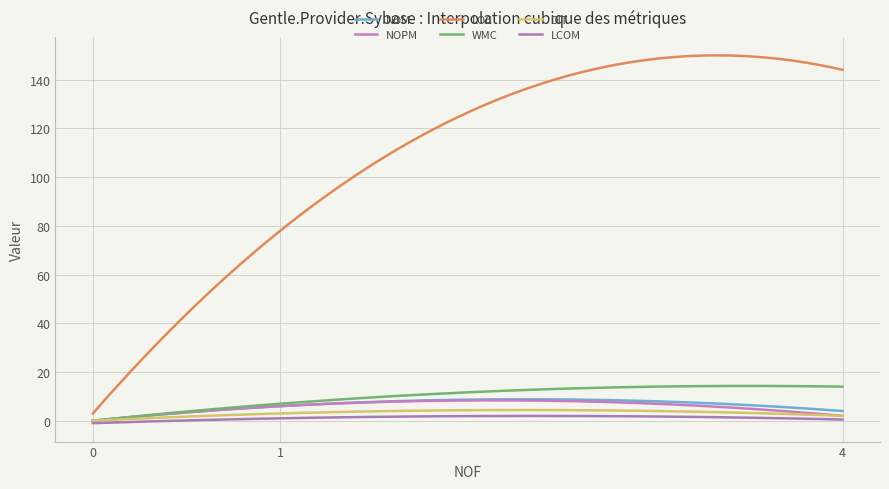

How many lines are shown in the chart?

6